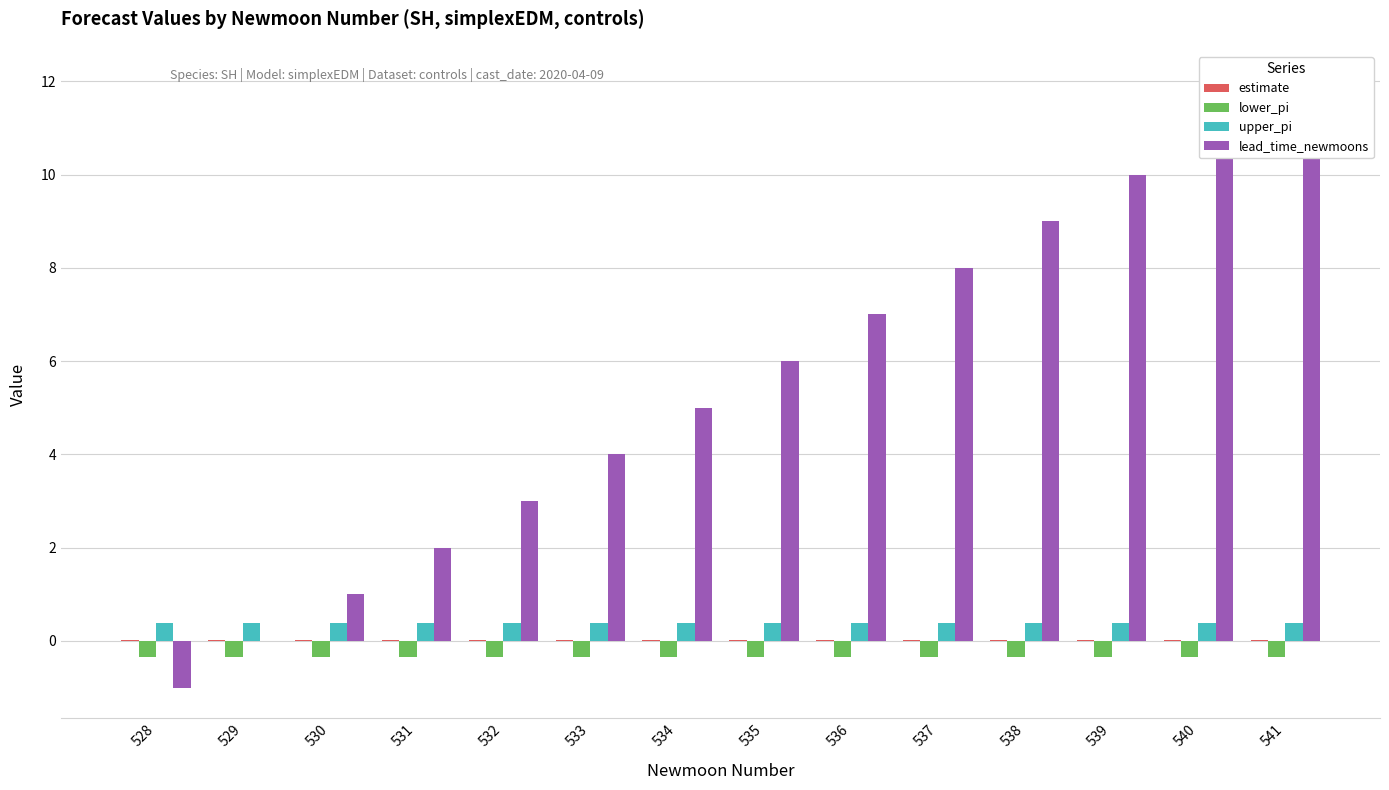

Read the lower_pi value at 541.

-0.3